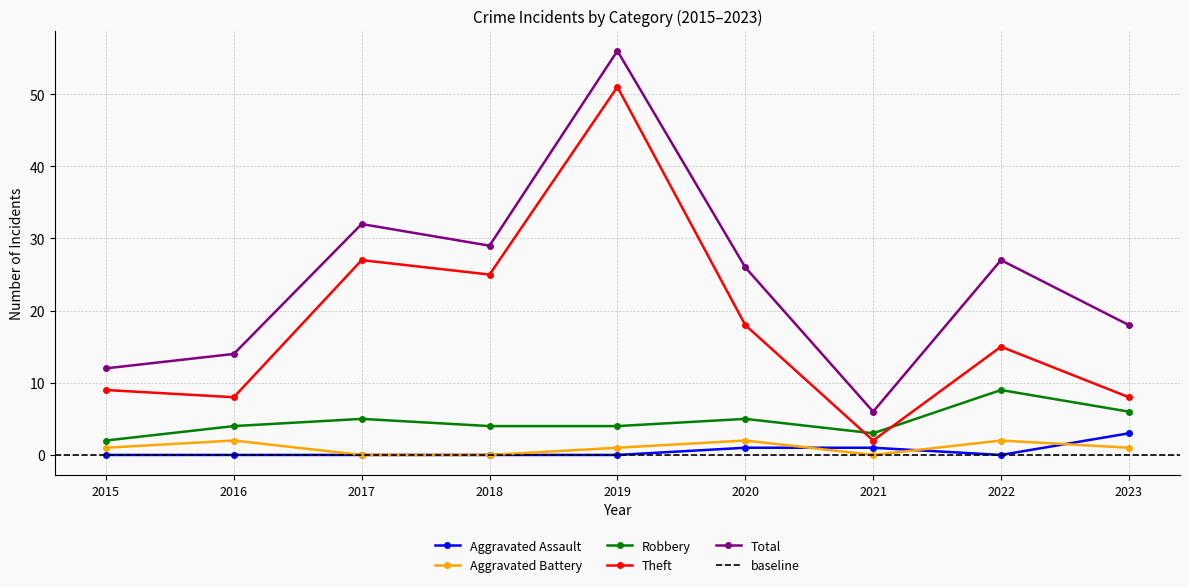

Reading left to right, list all the values displayed in this chart.

Aggravated Assault: 2015=0	2016=0	2017=0	2018=0	2019=0	2020=1	2021=1	2022=0	2023=3
Aggravated Battery: 2015=1	2016=2	2017=0	2018=0	2019=1	2020=2	2021=0	2022=2	2023=1
Robbery: 2015=2	2016=4	2017=5	2018=4	2019=4	2020=5	2021=3	2022=9	2023=6
Theft: 2015=9	2016=8	2017=27	2018=25	2019=51	2020=18	2021=2	2022=15	2023=8
Total: 2015=12	2016=14	2017=32	2018=29	2019=56	2020=26	2021=6	2022=27	2023=18